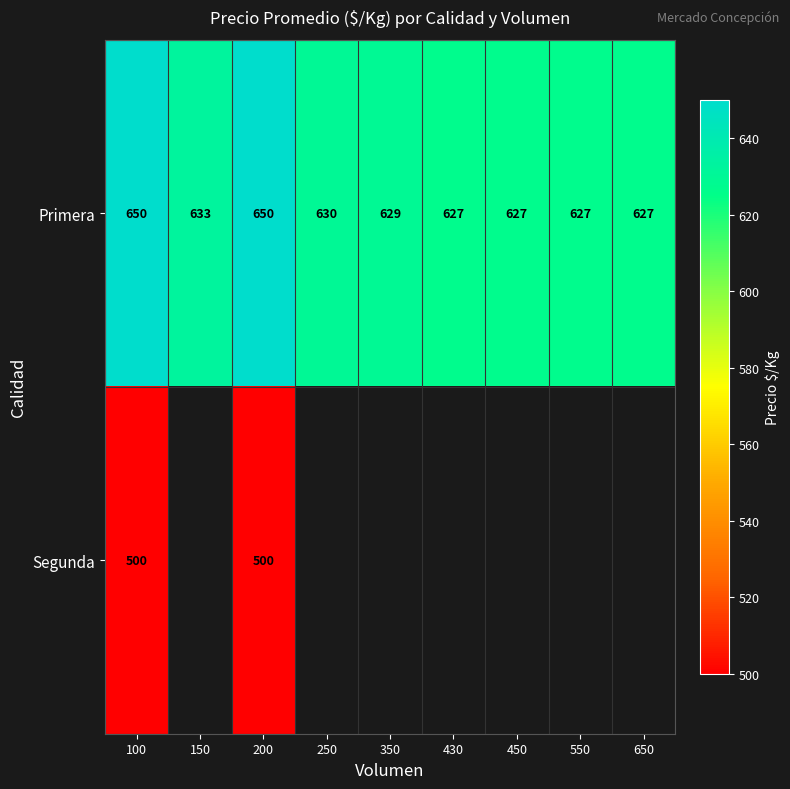

What is the total value across all series at 100?

1150